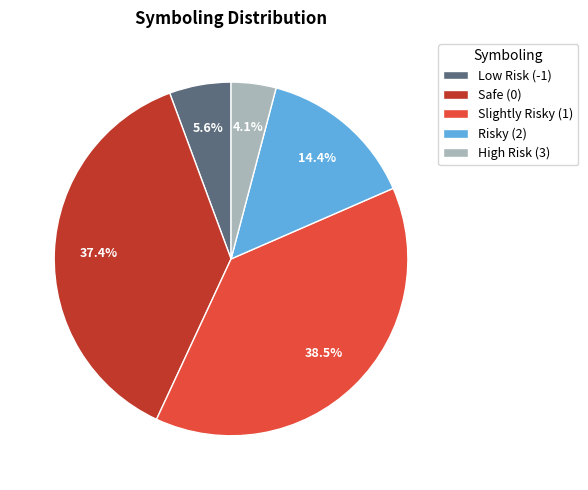

Rank the categories by value from lowest to highest.

High Risk (3), Low Risk (-1), Risky (2), Safe (0), Slightly Risky (1)